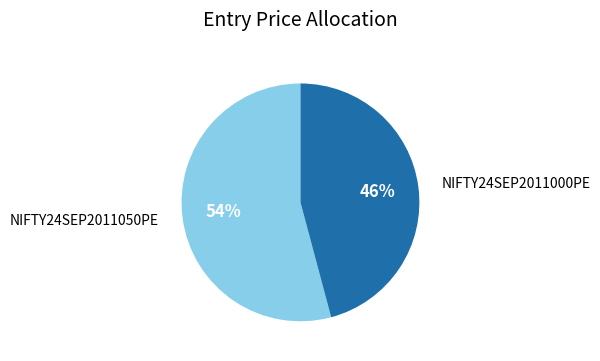

Which slice represents more than half of the pie?

NIFTY24SEP2011050PE